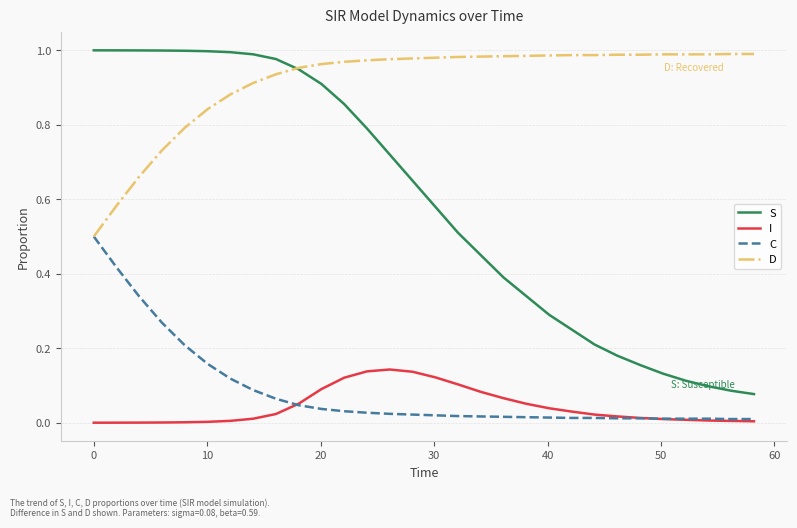

Which series has the largest total across all categories?

D